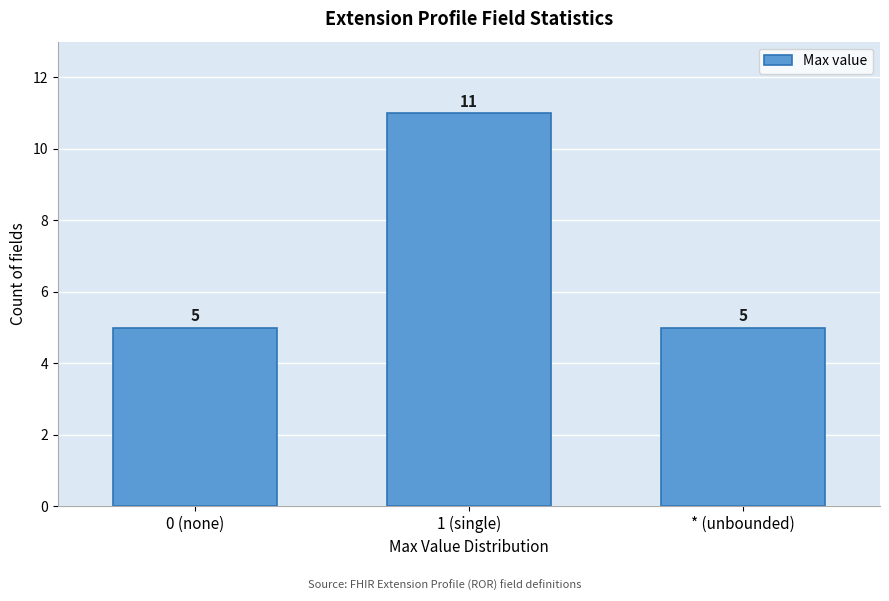

Reading left to right, list all the values displayed in this chart.

0 (none)=5	1 (single)=11	* (unbounded)=5